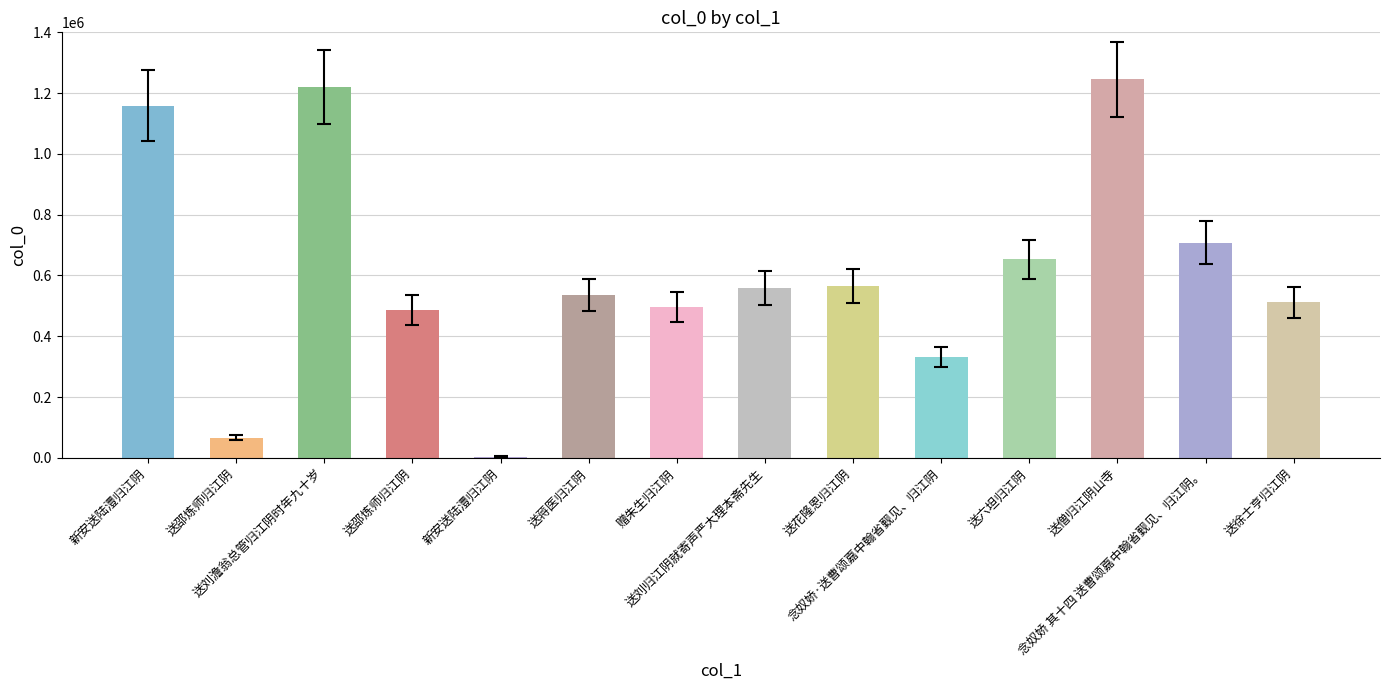

Reading left to right, list all the values displayed in this chart.

1158975	66954	1218961	485886	4316	535668	495002	559903	564949	332480	653052	1244950	707943	512376